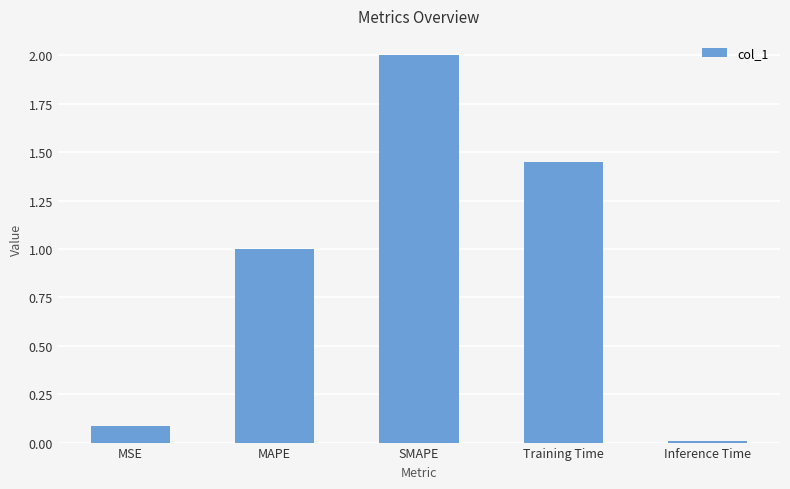

What is the difference between the values at MAPE and SMAPE?

1.0